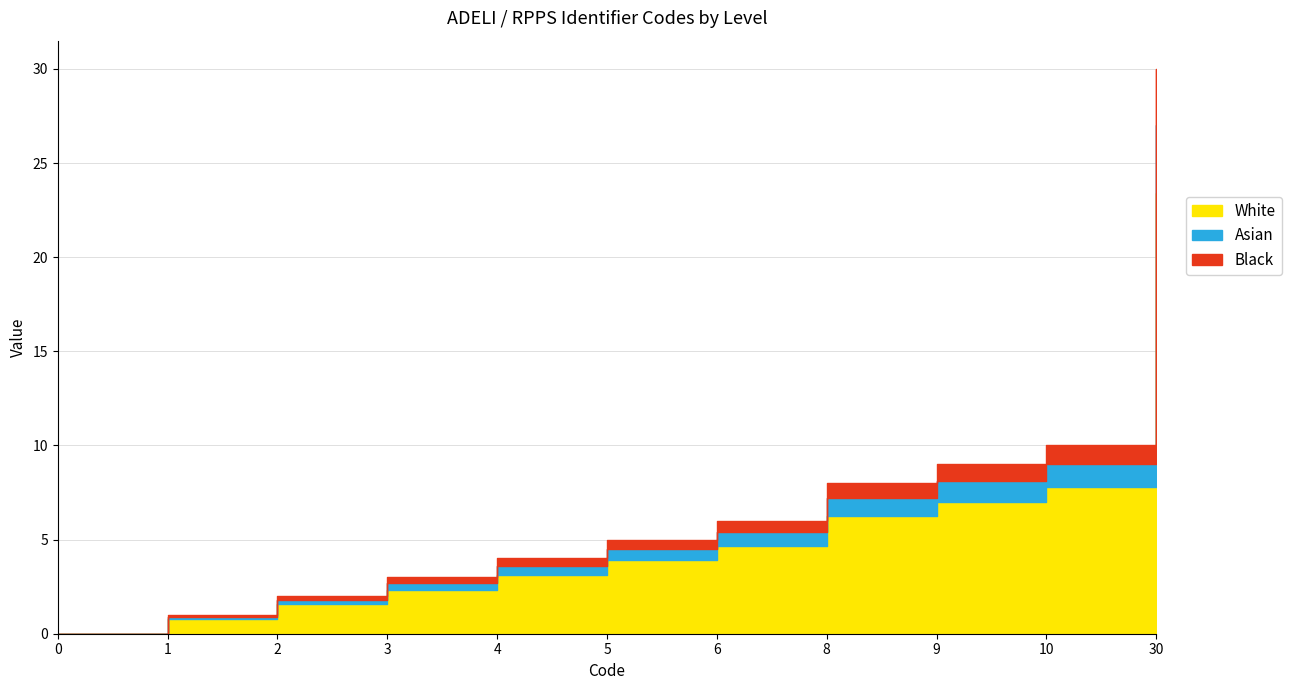

Between 2 and 6, which is larger?

6